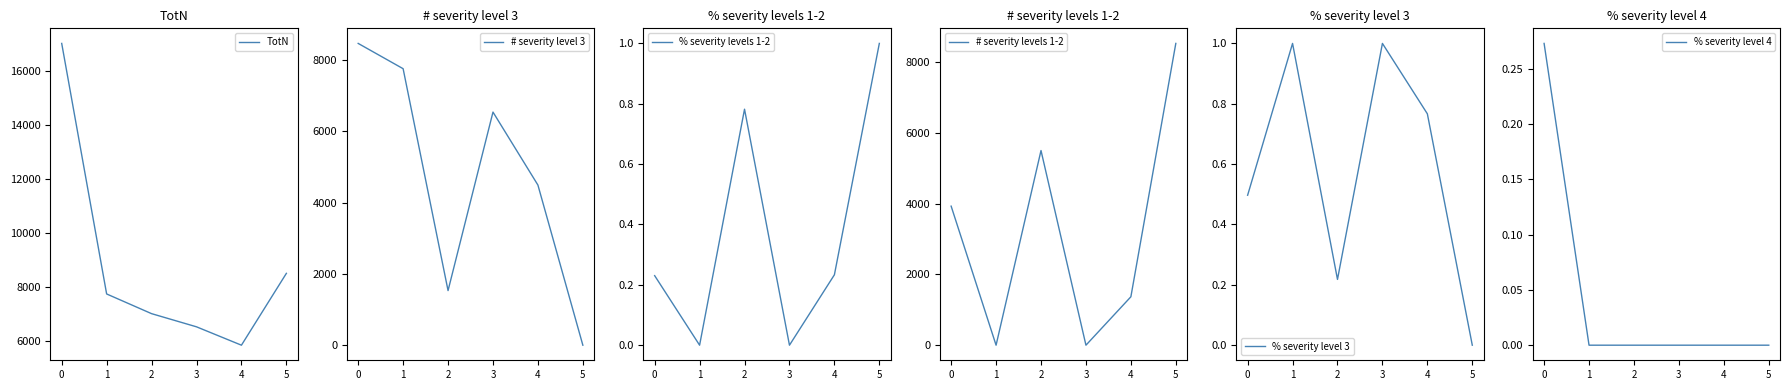

The value of % severity level 4 at 3 is -0.1. True or false?

False